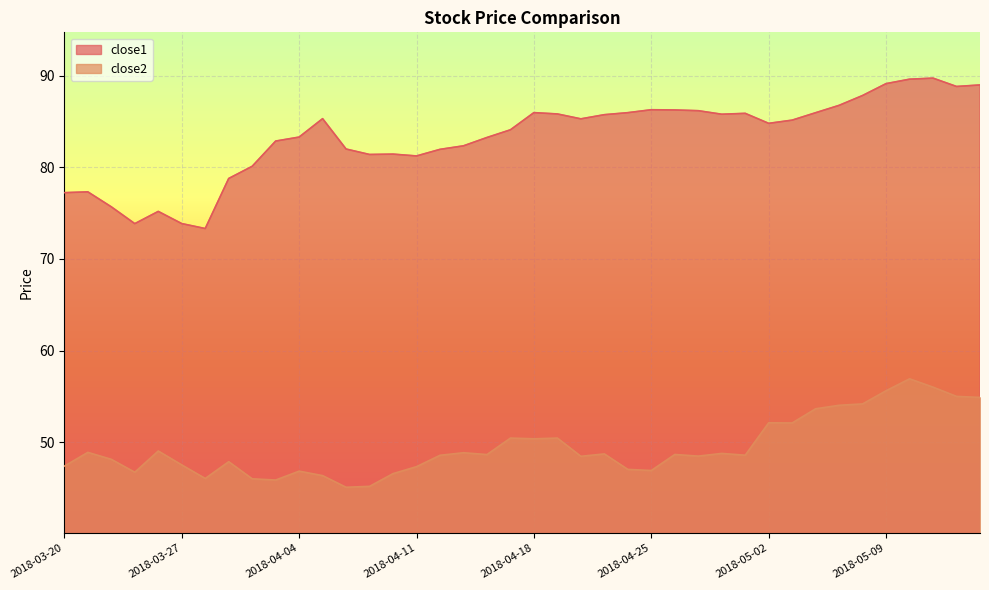

Reading left to right, transcribe all the data shown in this chart.

close1: 77.2	77.3	75.7	73.9	75.2	73.9	73.3	78.8	80.1	82.9	83.3	85.3	82.0	81.4	81.4	81.2	82.0	82.3	83.3	84.1	86.0	85.8	85.3	85.8	86.0	86.3	86.3	86.2	85.8	85.9	84.8	85.2	86.0	86.8	87.8	89.1	89.6	89.7	88.8	89.0
close2: 47.4	48.9	48.1	46.7	49.0	47.5	46.0	47.9	46.0	45.9	46.8	46.3	45.1	45.2	46.6	47.3	48.6	48.8	48.6	50.4	50.4	50.4	48.5	48.7	47.0	46.9	48.7	48.5	48.8	48.6	52.1	52.1	53.6	54.0	54.2	55.6	56.9	56.0	55.0	54.9